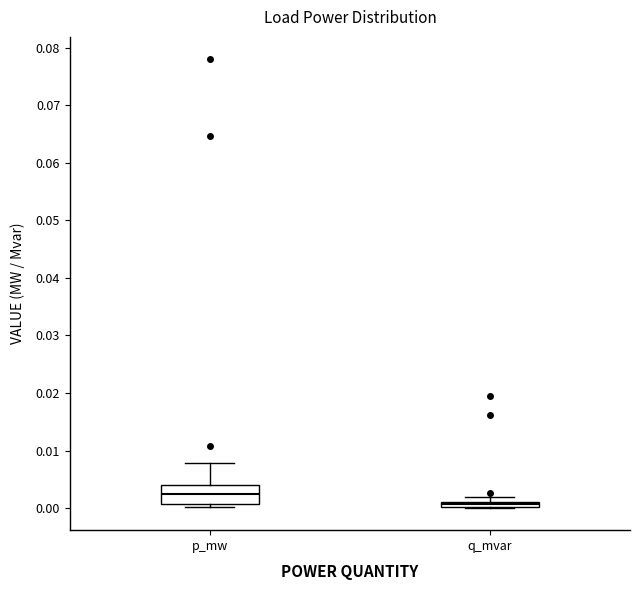

Where is the upper edge of the box for q_mvar on the y-axis? The values are not printed on the chart, so give them approximately, as read against the axis.

0.001